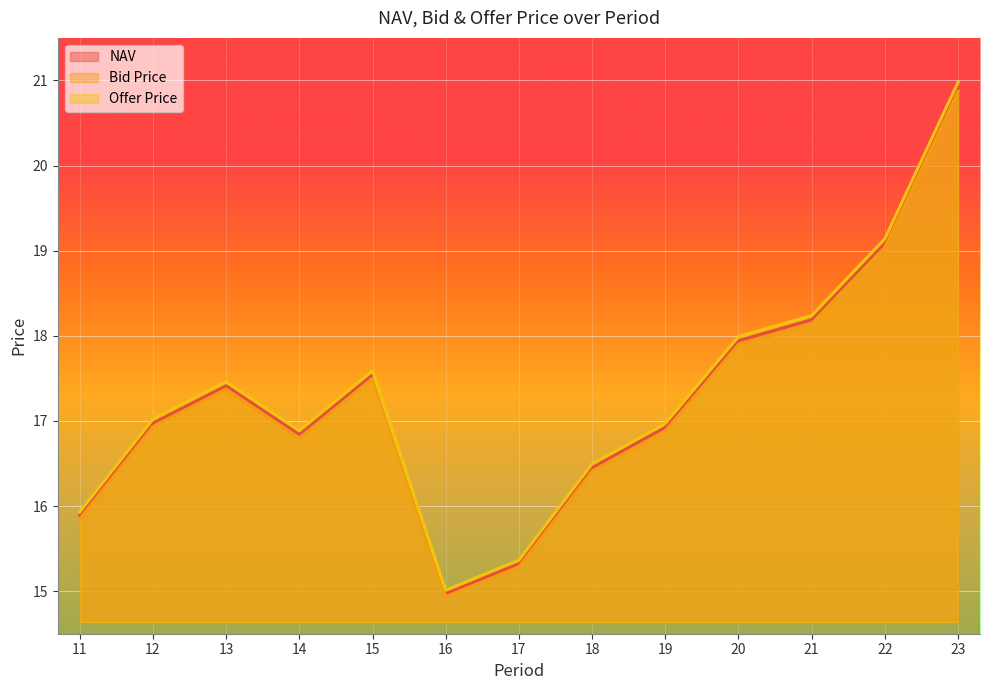

What is the sum of all NAV values?

224.5